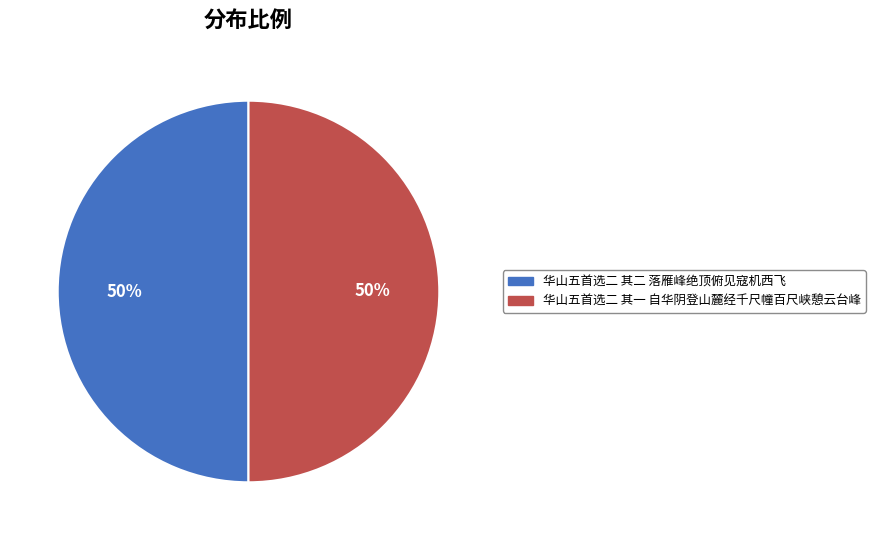

The 华山五首选二 其一 自华阴登山麓经千尺幢百尺峡憩云台峰 slice represents 50% of the pie. True or false?

True